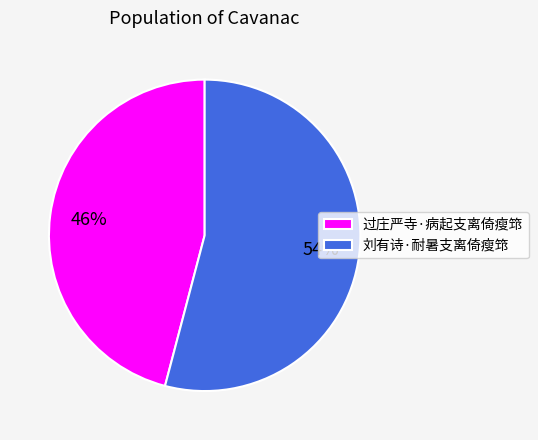

What is the largest slice in the pie chart?

刘有诗·耐暑支离倚瘦筇